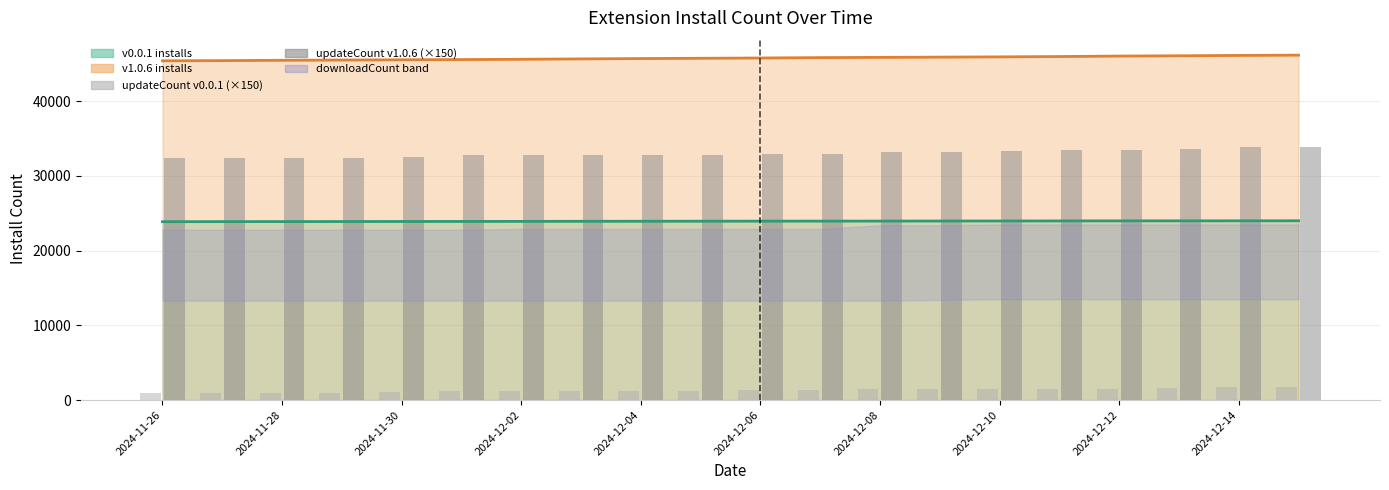

What is the value of the updateCount v1.0.6 (×150) bar at the 4th from the left?

32400